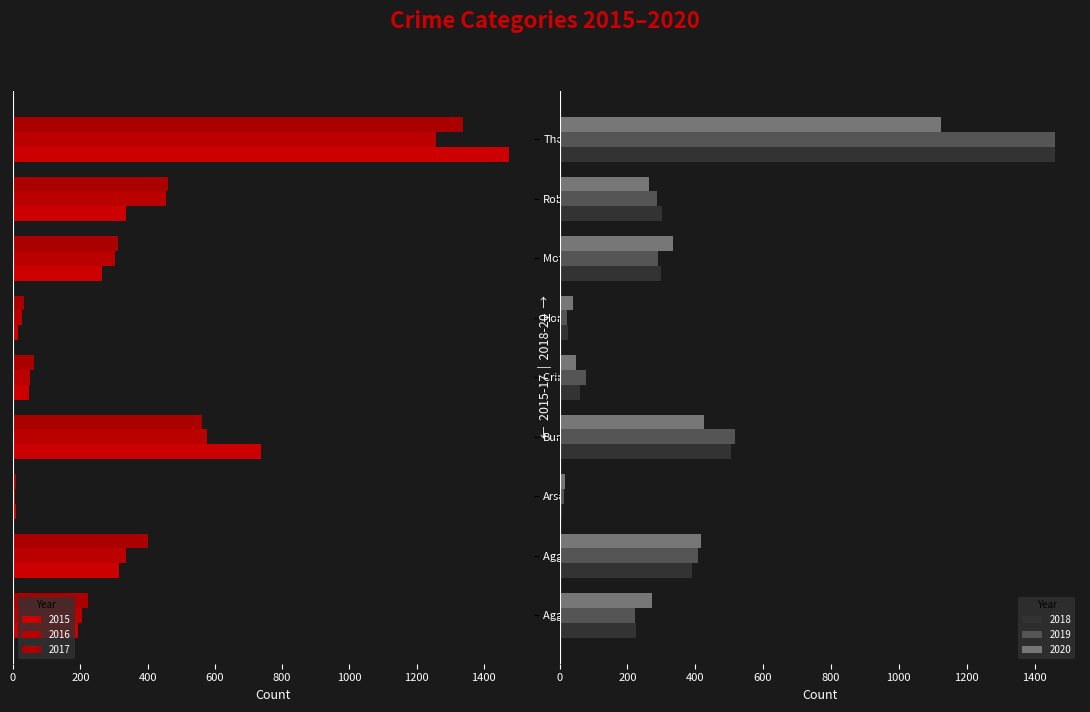

What is the difference between the second highest and minimum values in the 2019 series?

505